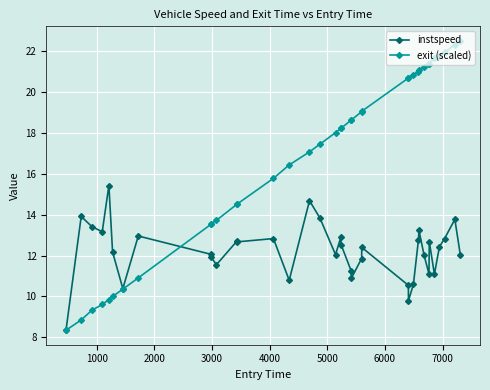

What is the difference between the maximum and second lowest values in the instspeed series?

5.6